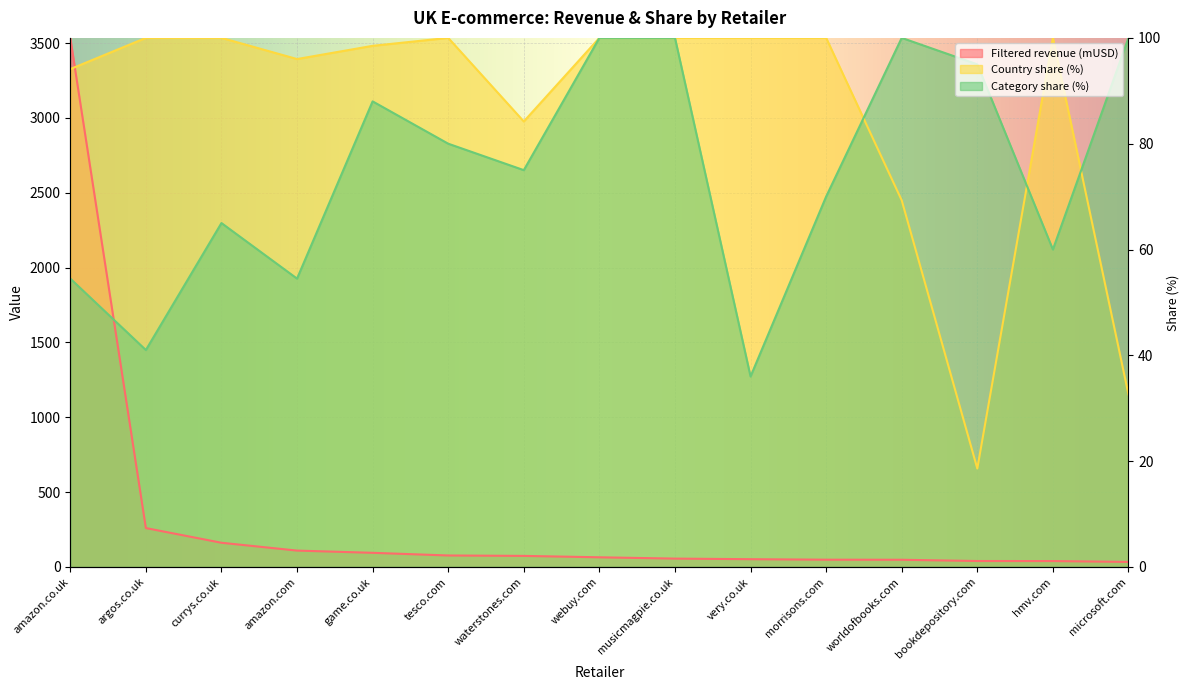

How many times do Country share (%) and Filtered revenue (mUSD) cross each other?

1